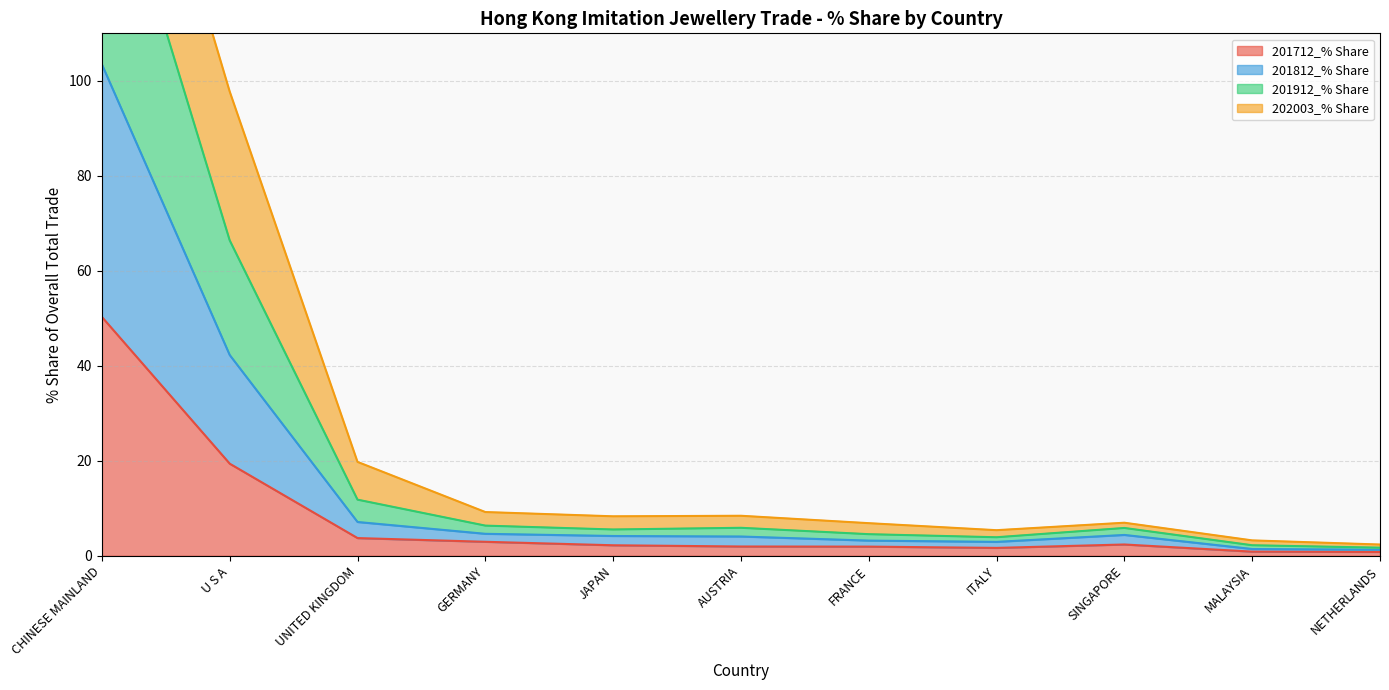

The 201712_% Share series shows 3.0 at GERMANY. True or false?

True